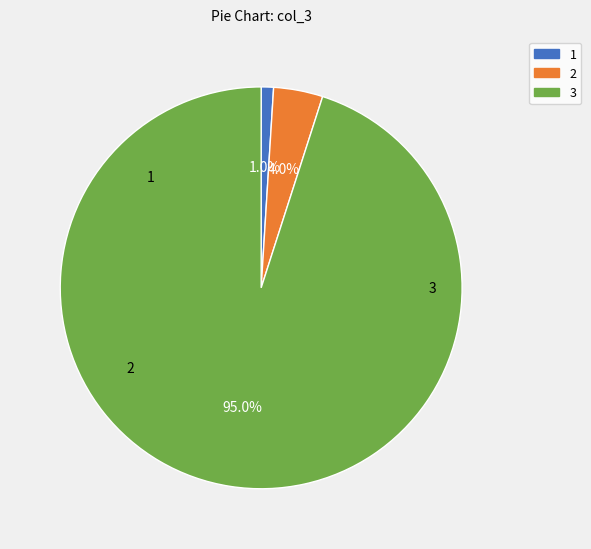

Is there any slice that represents more than half of the pie?

Yes